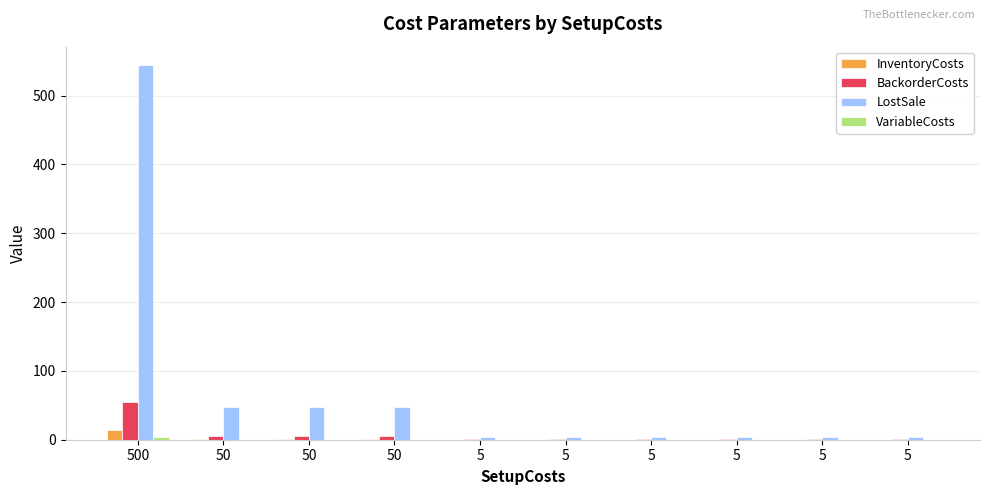

Is the value of LostSale at 5 greater than the value of VariableCosts at 5?

Yes